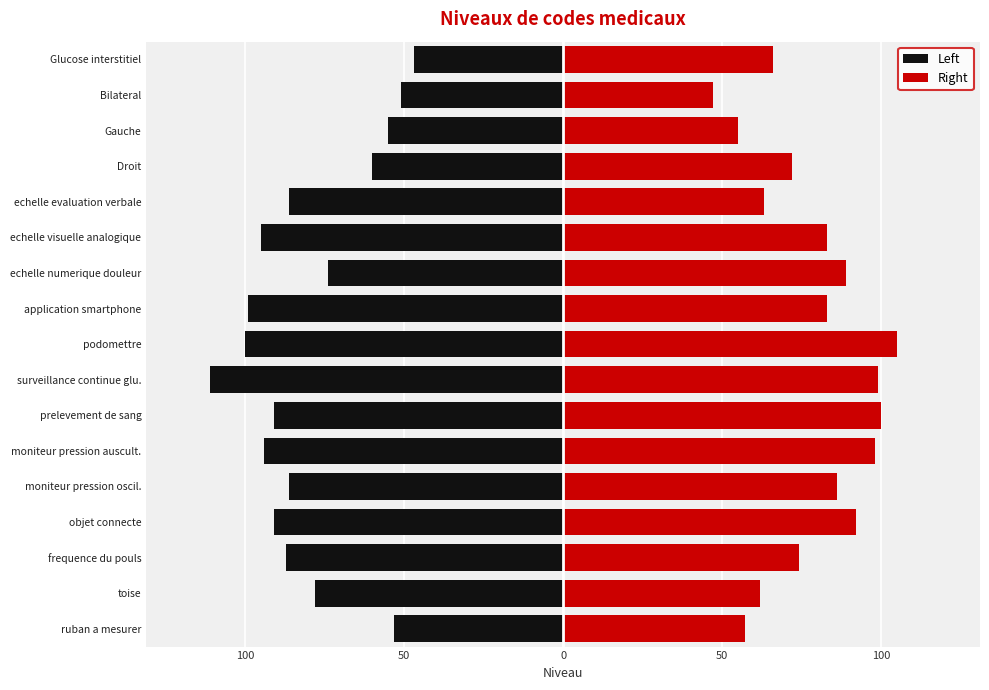

True or false: Left has a value of -14 at Gauche.

False